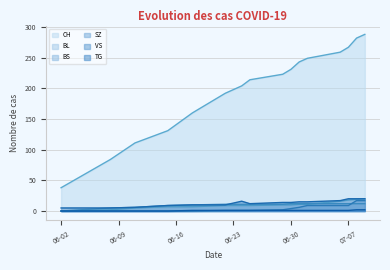

Is it true that SZ equals -10 at 2020-06-15?

False